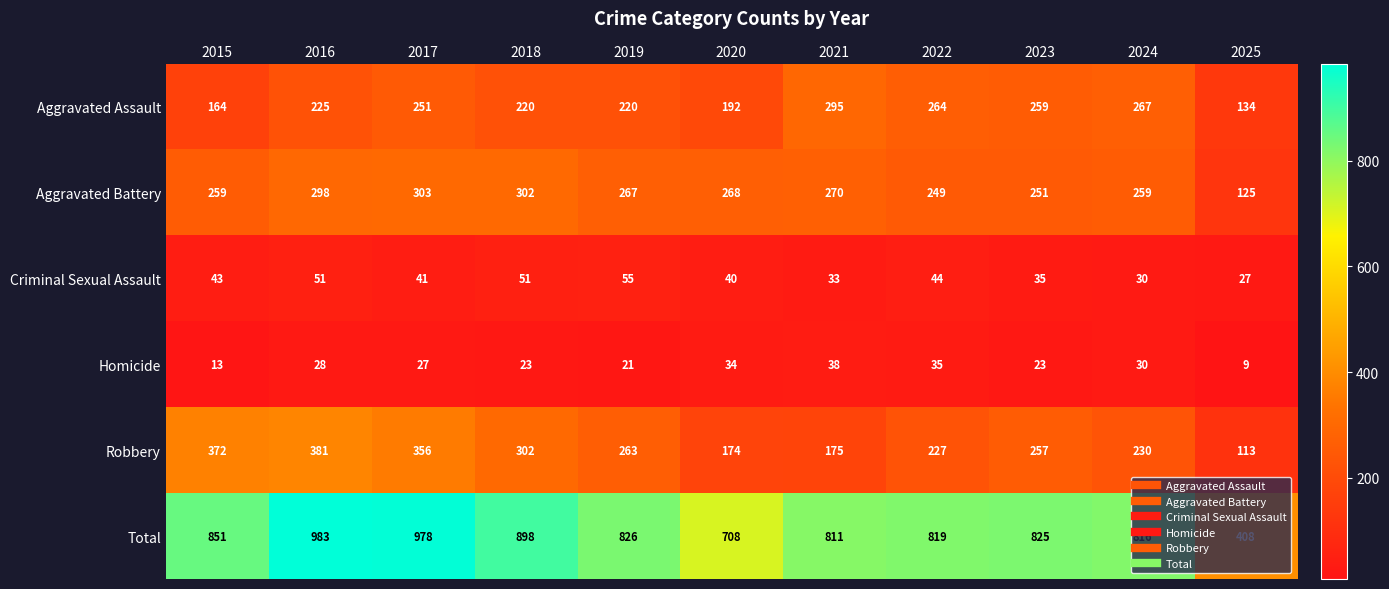

What is the difference between the maximum and minimum values in the Aggravated Battery series?

178